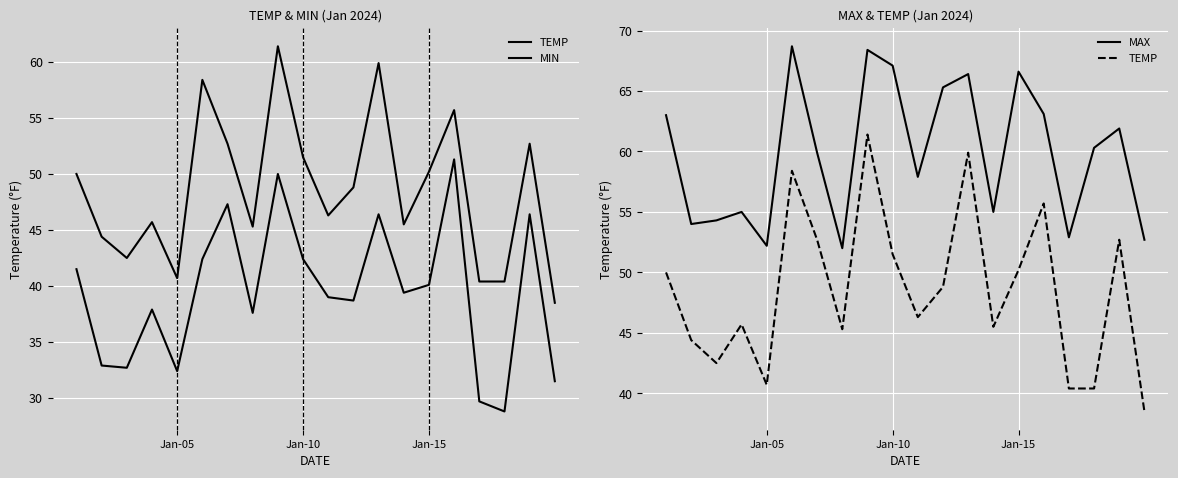

What is the value of the TEMP point at the 3rd from the left?

42.5